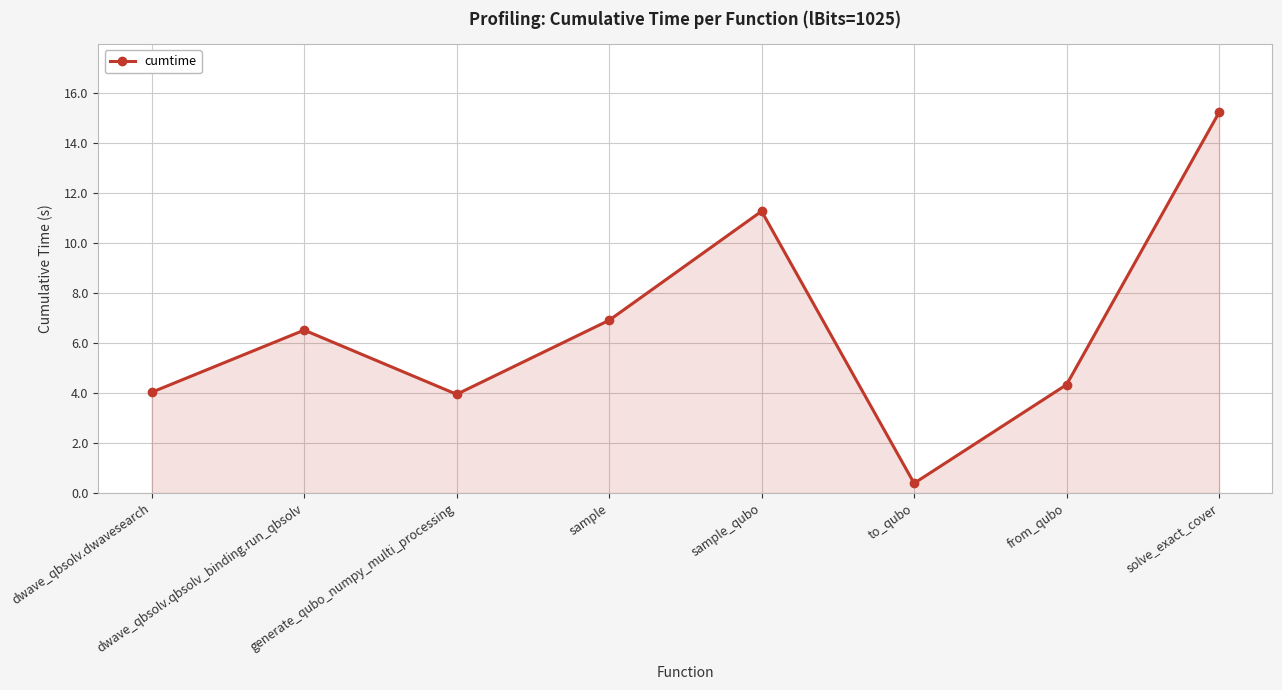

Is it true that the value at solve_exact_cover is 15.2?

True